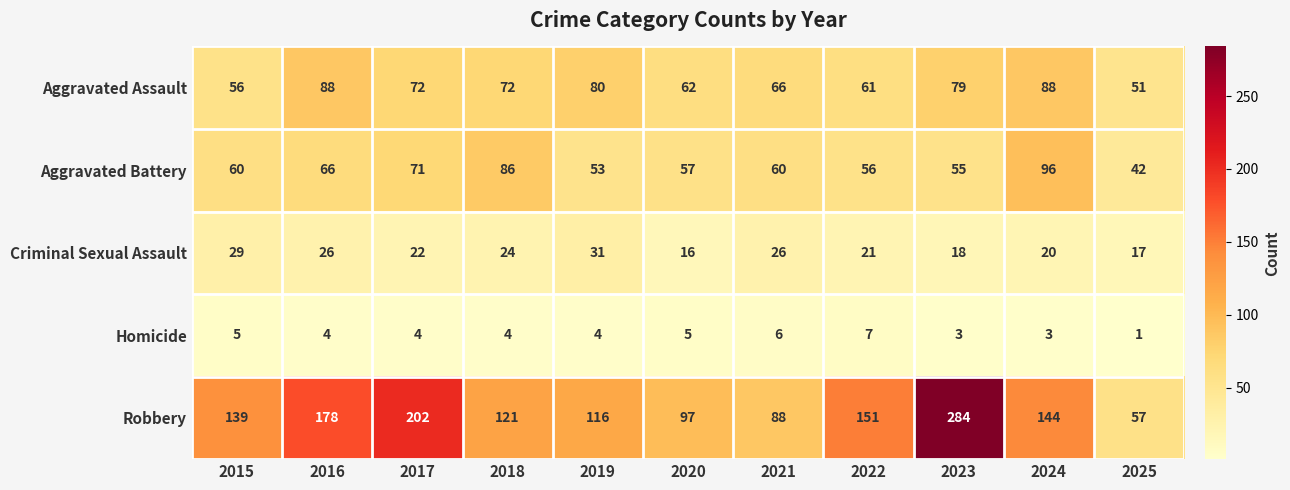

What is the spread (max minus min) of values at 2023?

281